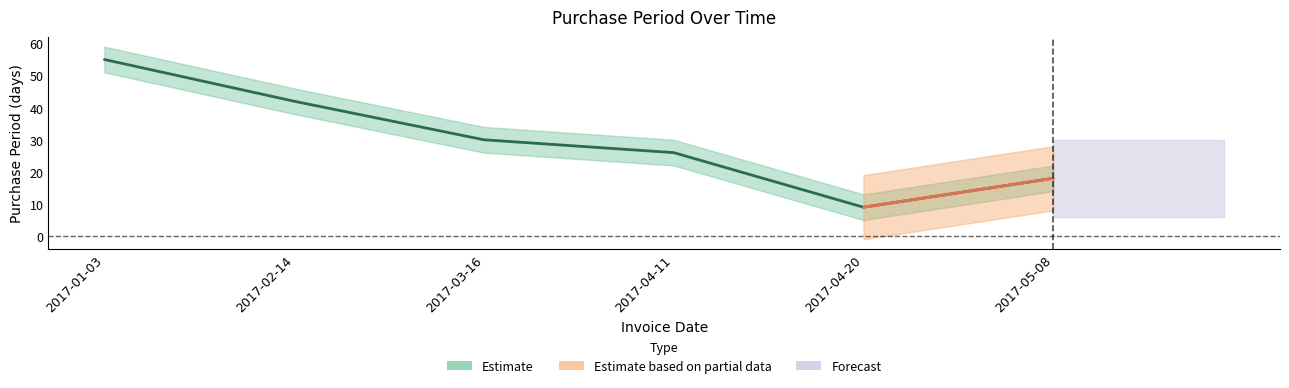

What is the value of the 4th point from the left?

26